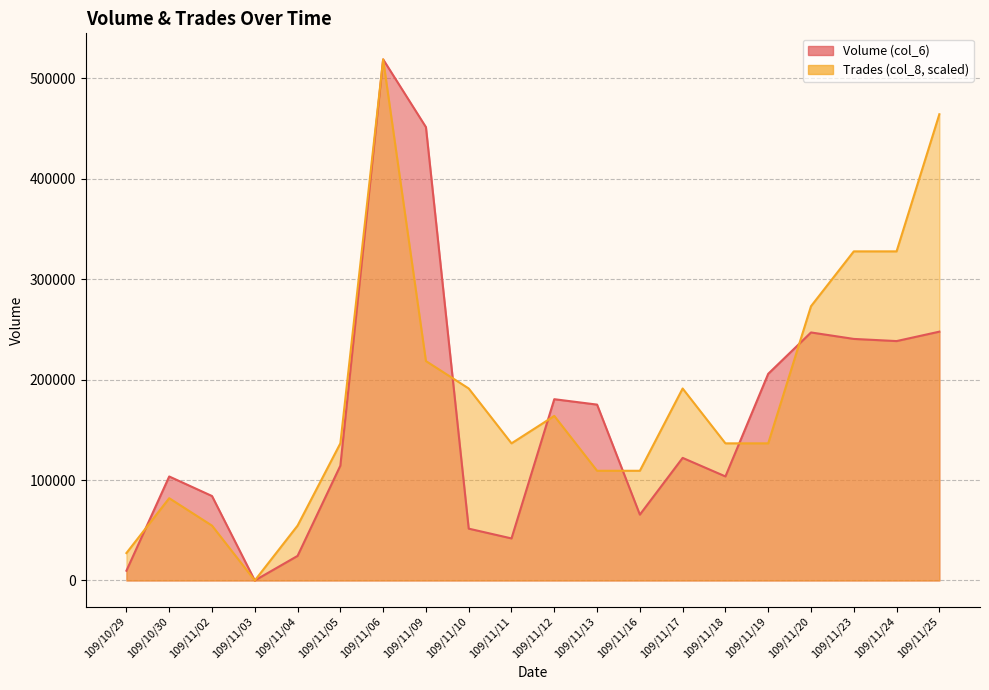

What position from the right is 109/11/24?

2